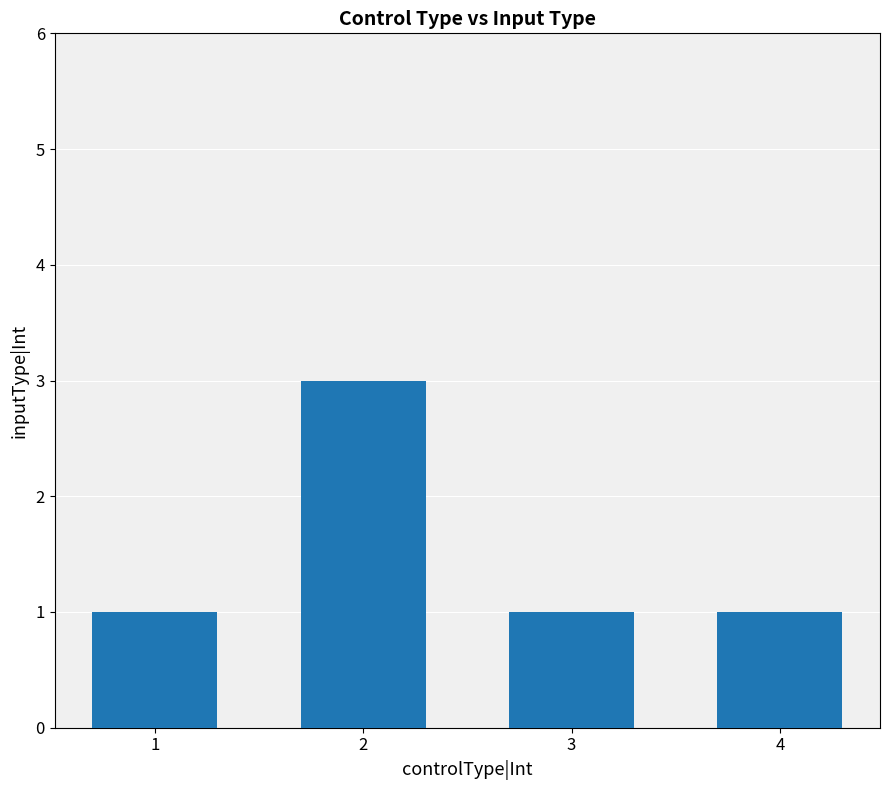

Read the value at 1.

1